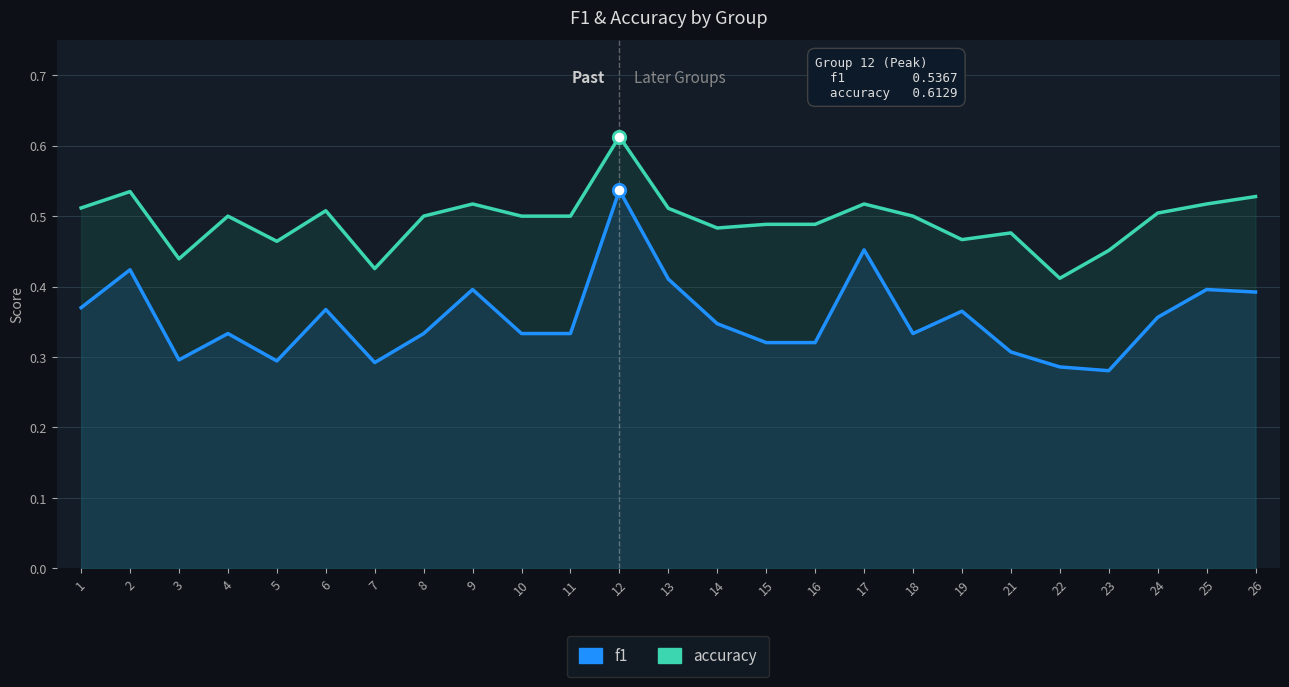

Which series reaches the maximum Y coordinate?

accuracy